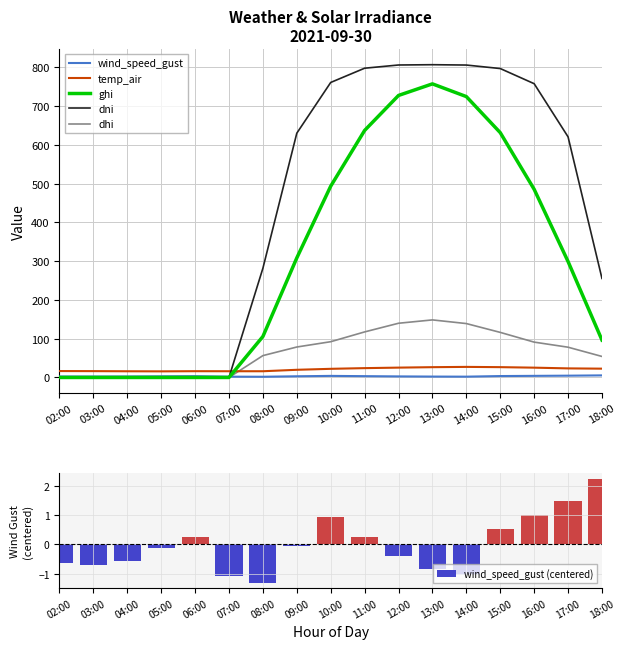

What is the difference between the temp_air values at 12:00 and 18:00?

2.7